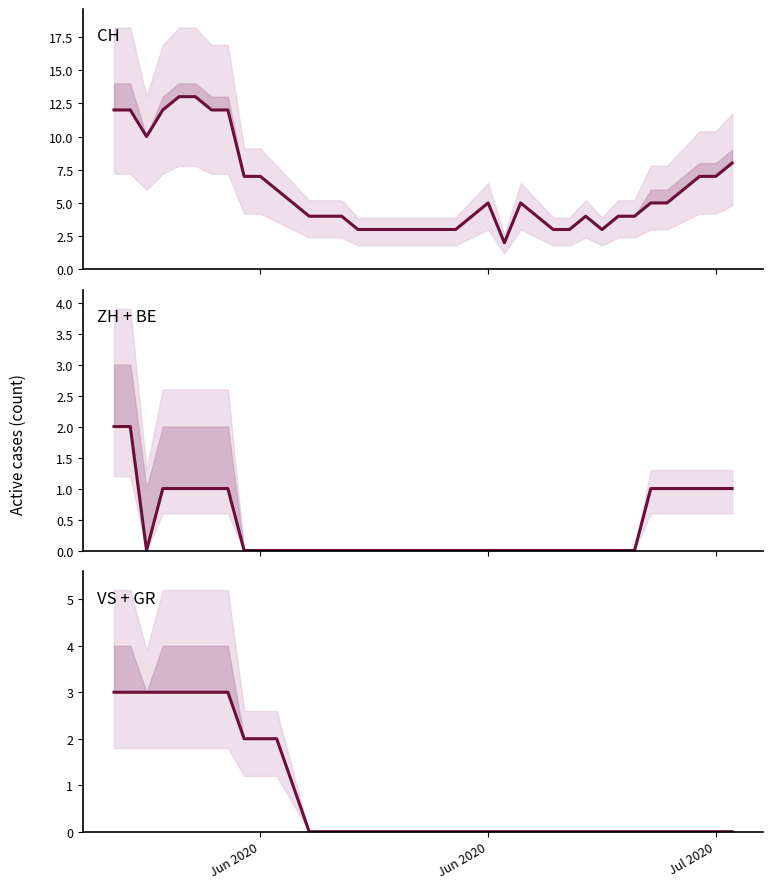

Which series has the largest total across all categories?

CH